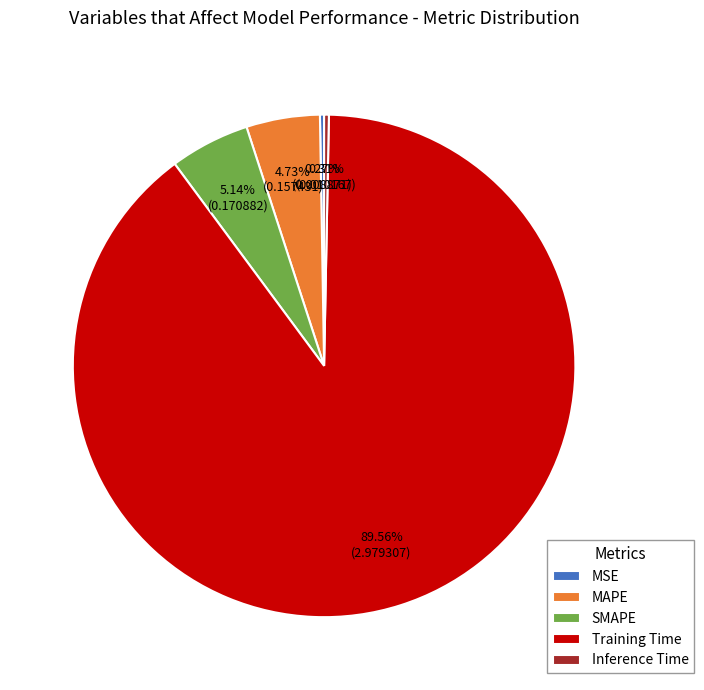

Which slice is the largest?

Training Time